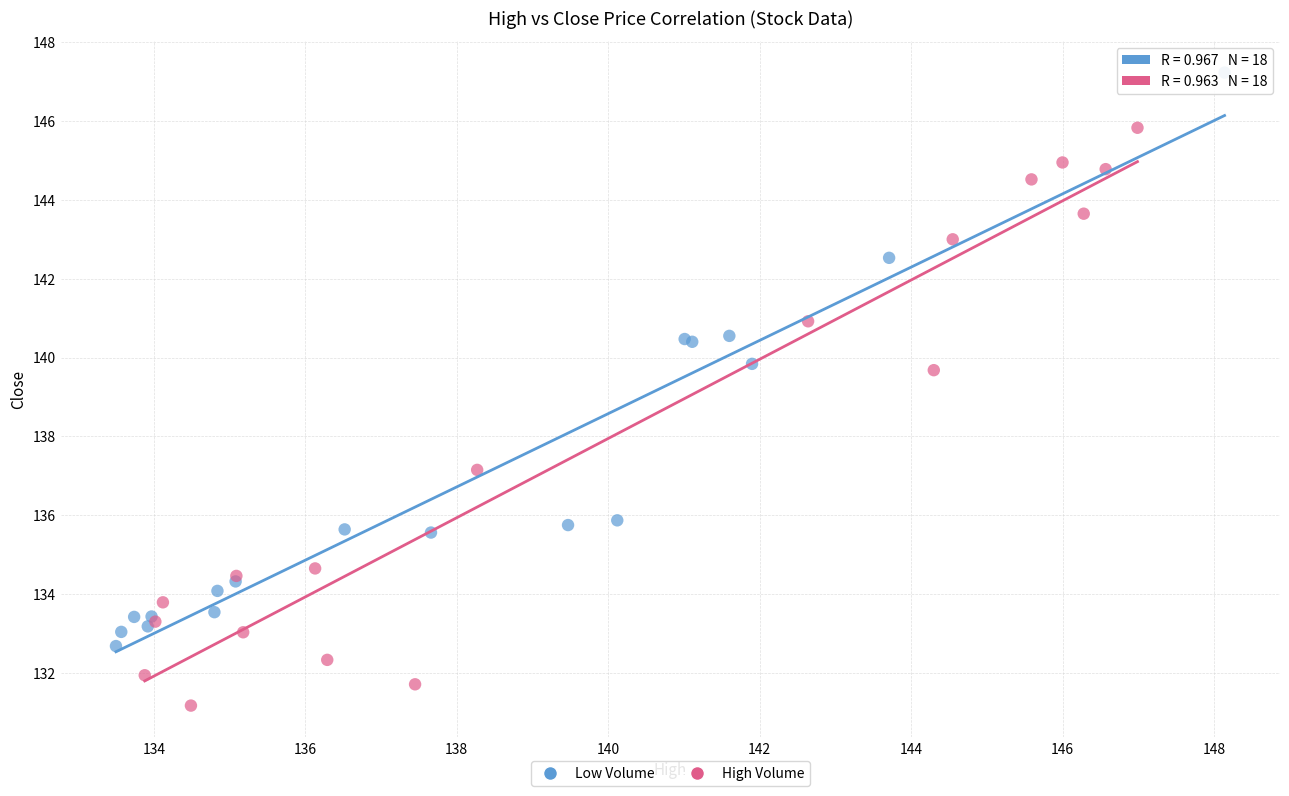

Which series reaches the maximum Y coordinate?

Low Volume